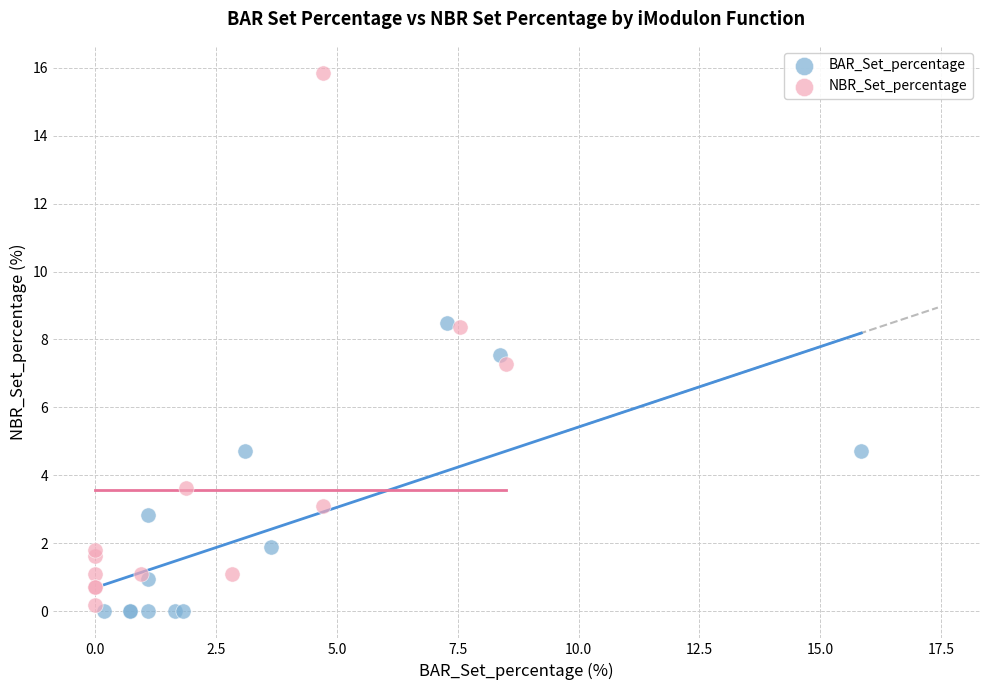

Which series has the widest spread of Y values?

NBR_Set_percentage